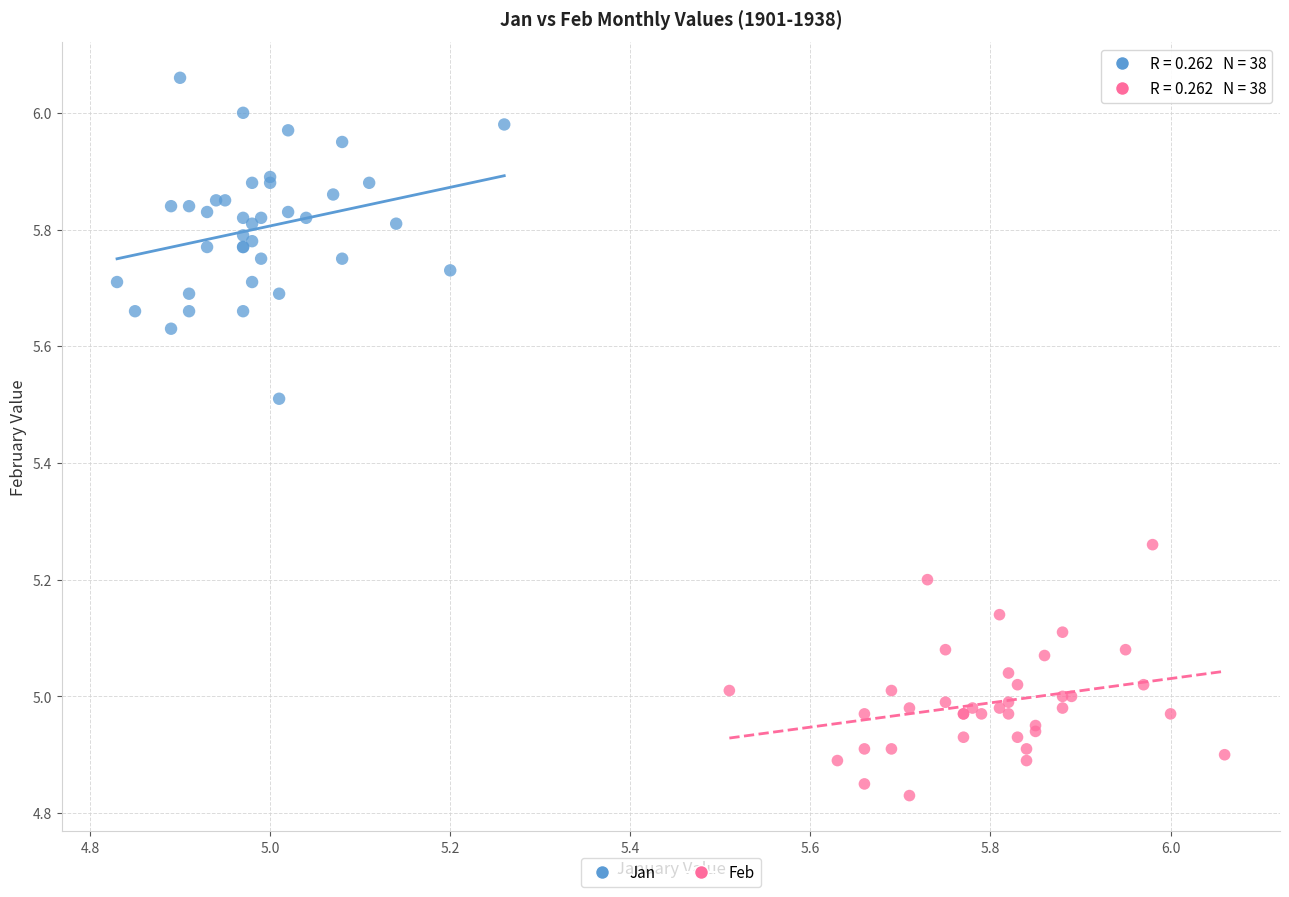

Which series contains the highest Y value?

Jan